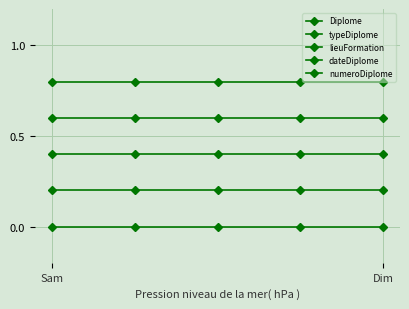

Count the number of data series in this chart.

5